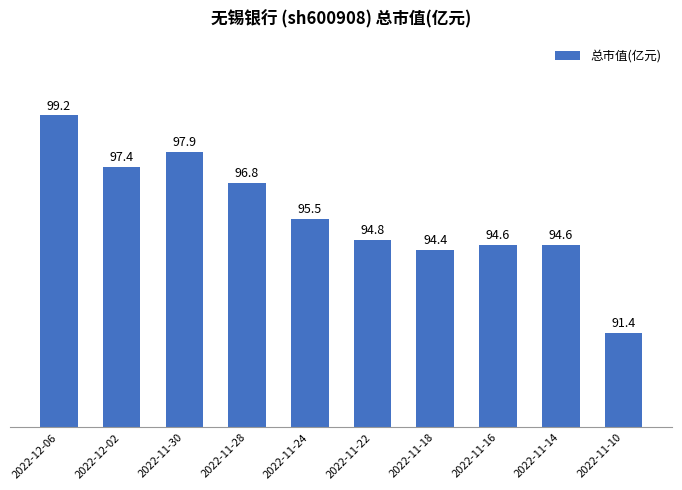

What is the difference between the maximum and minimum values?

7.8